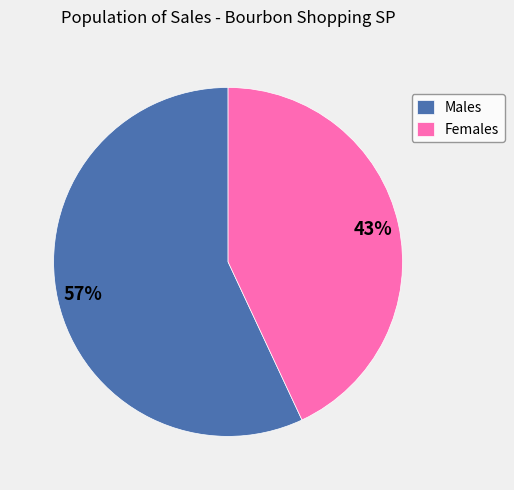

To the nearest percent, what is the difference between the Females and Males slice percentages?

14%